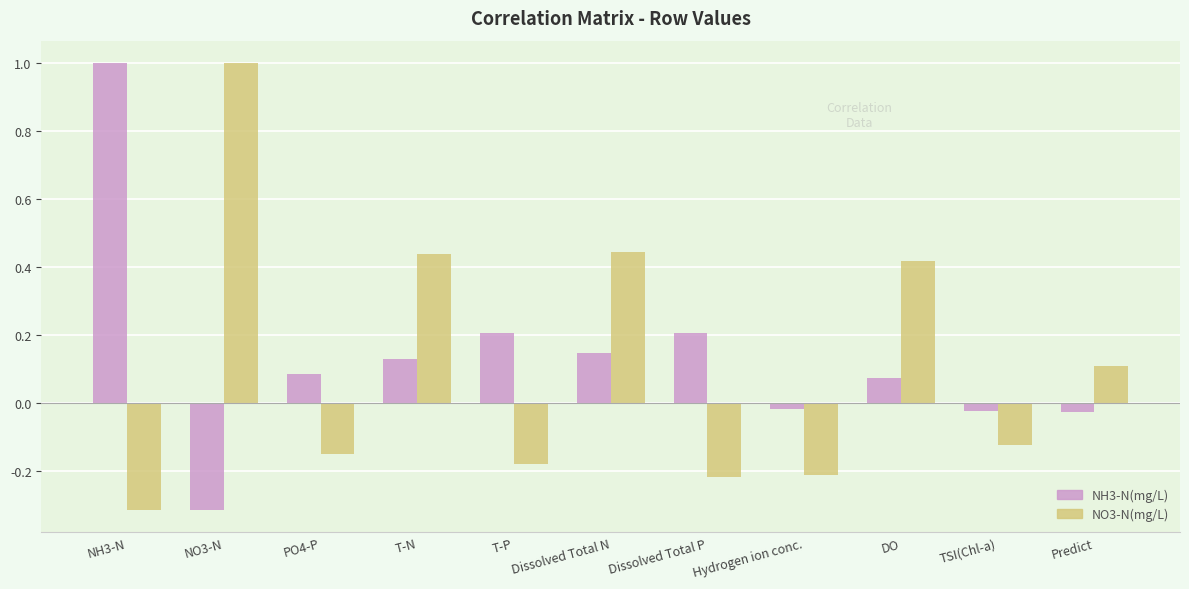

What is the highest value of the NH3-N(mg/L) series?

1.0